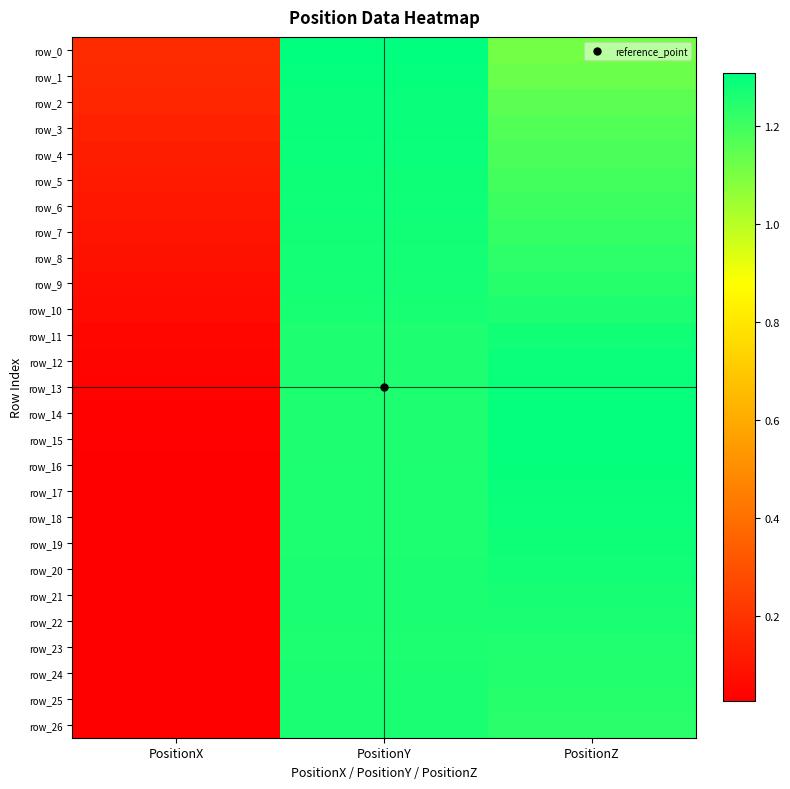

What is the spread (max minus min) of values at PositionY?

0.1